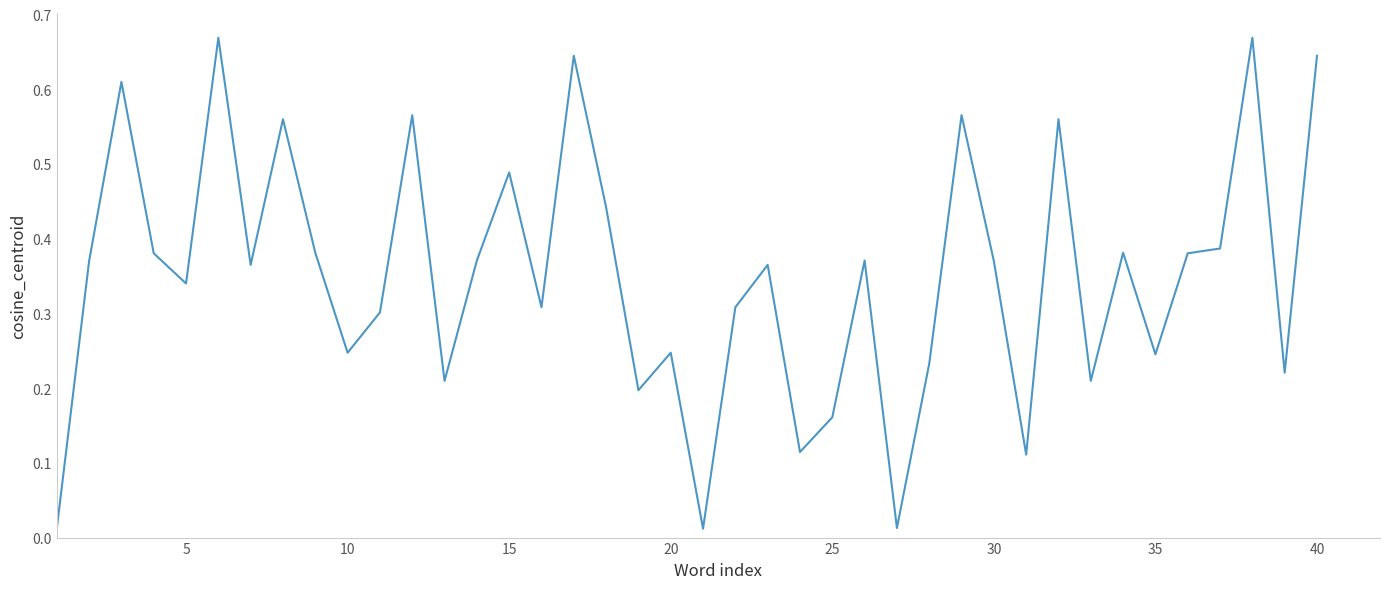

What is the maximum value shown in the chart?

0.7